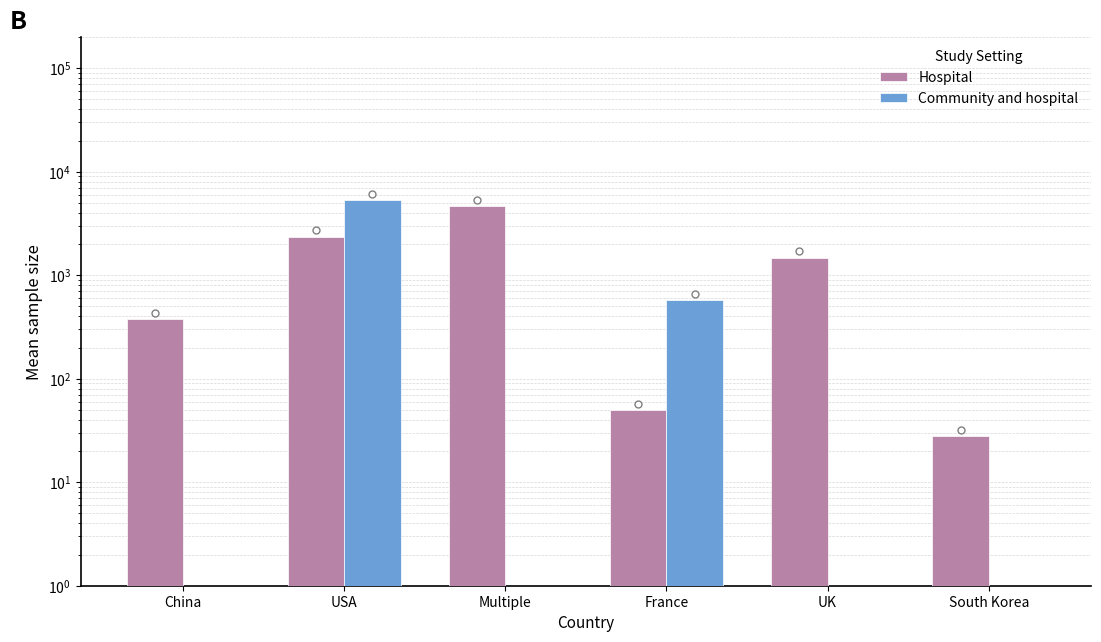

True or false: Community and hospital has a value of 0.0 at Multiple.

False